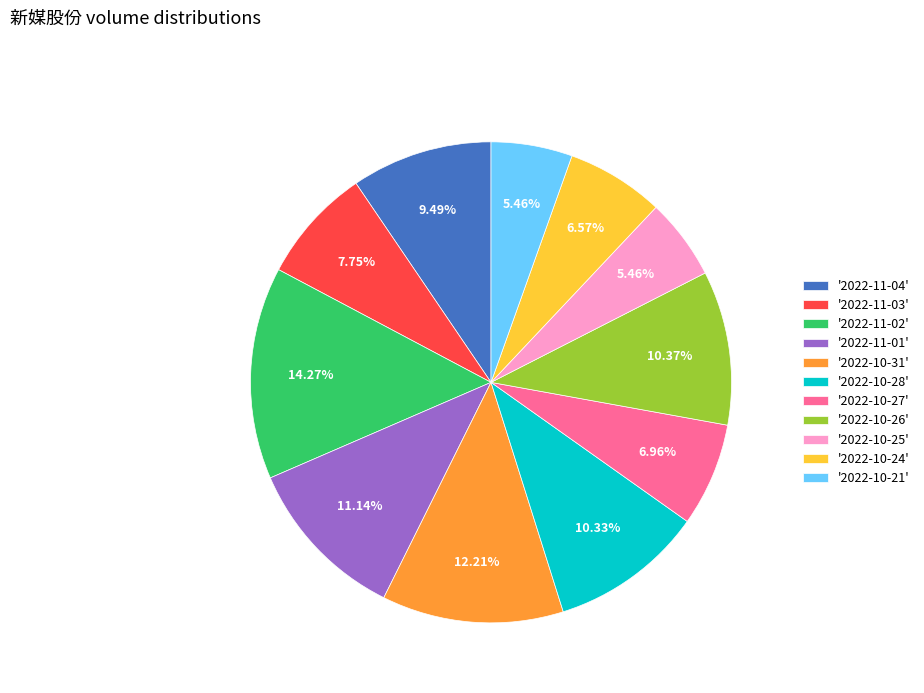

Which slice is the largest?

'2022-11-02'